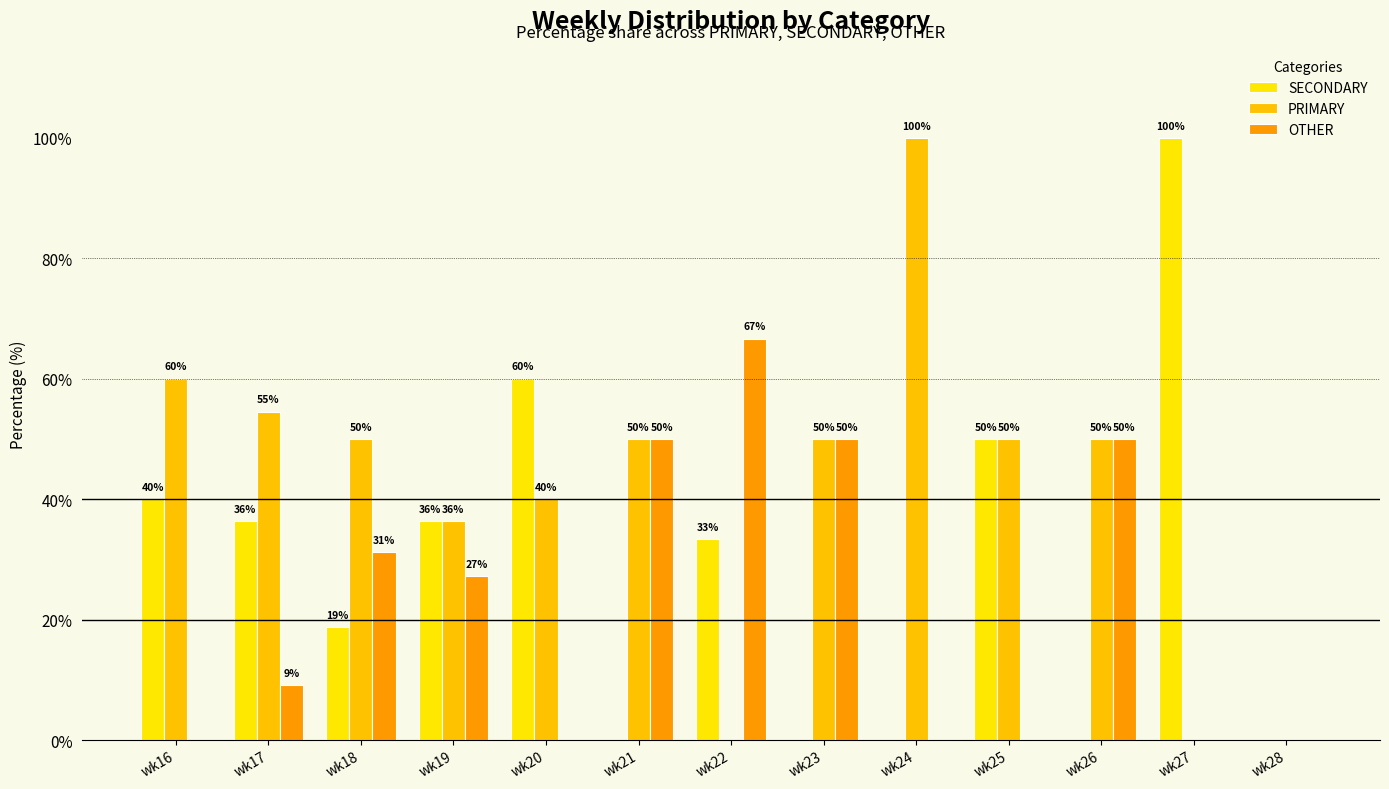

What is the total value across all series at wk21?

100.0